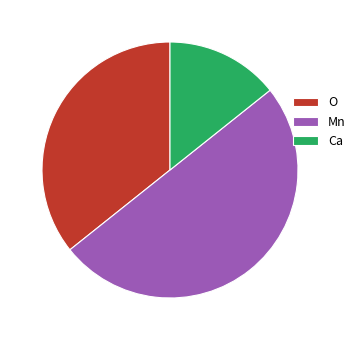

Which category has the smallest portion of the pie?

Ca